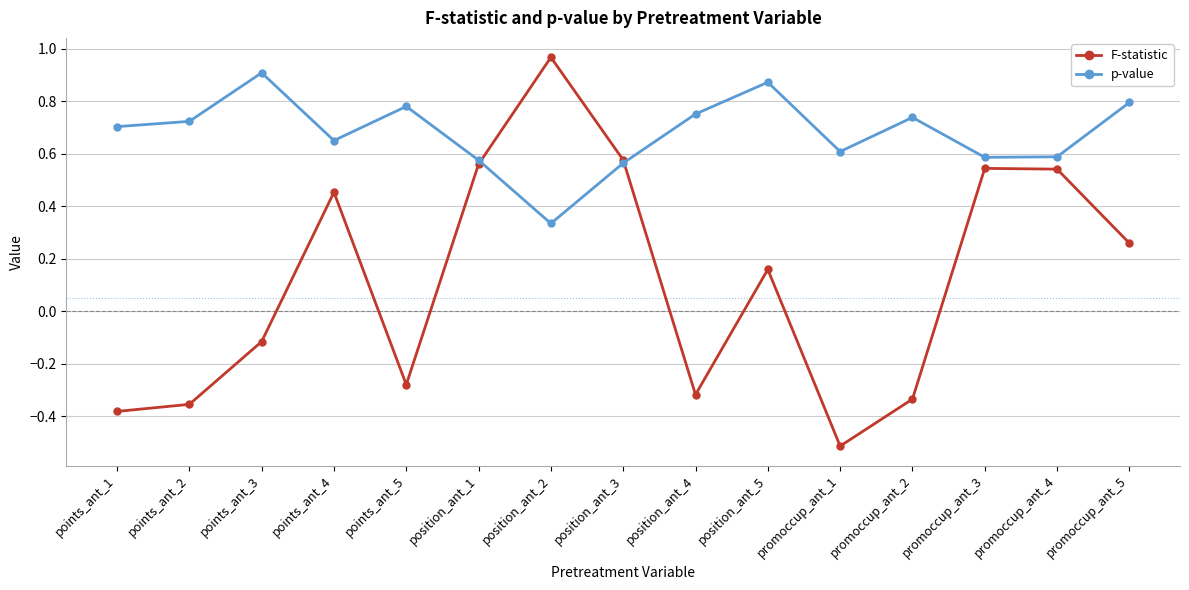

At which label is F-statistic closest to 0?

points_ant_3